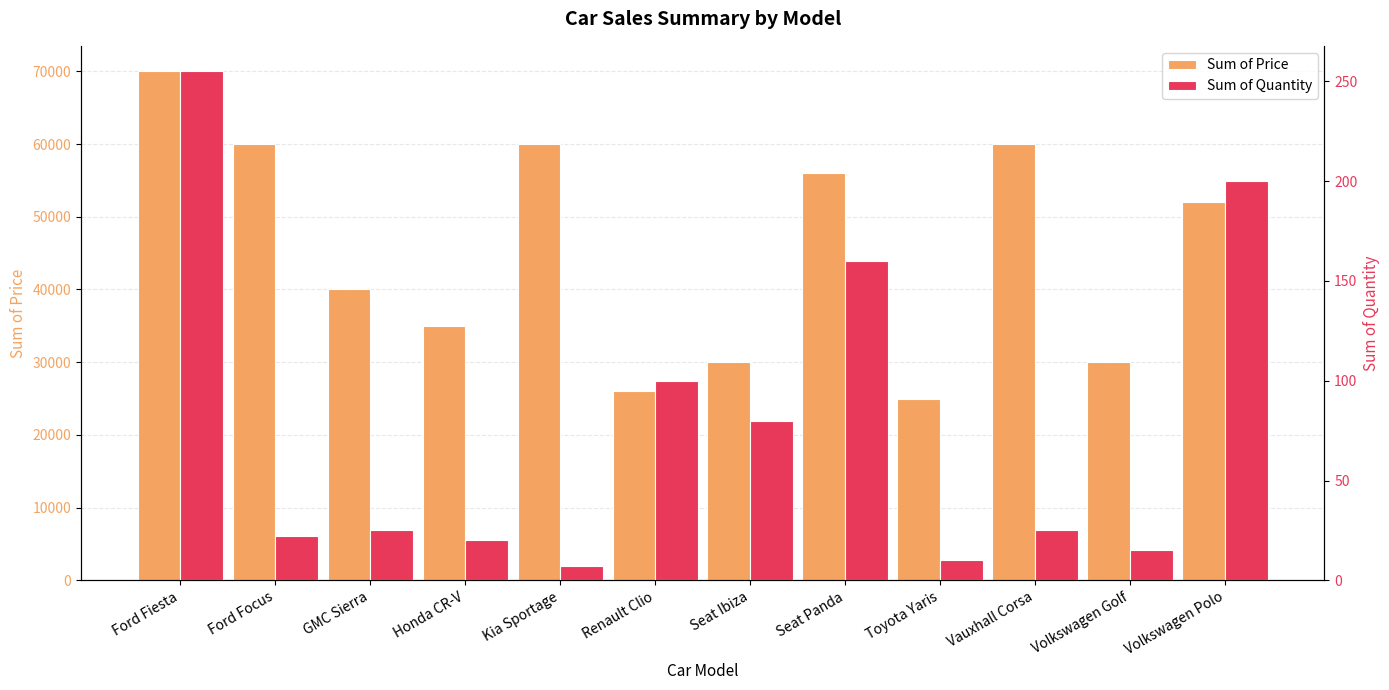

At which category is the sum across all series the highest?

Ford Fiesta